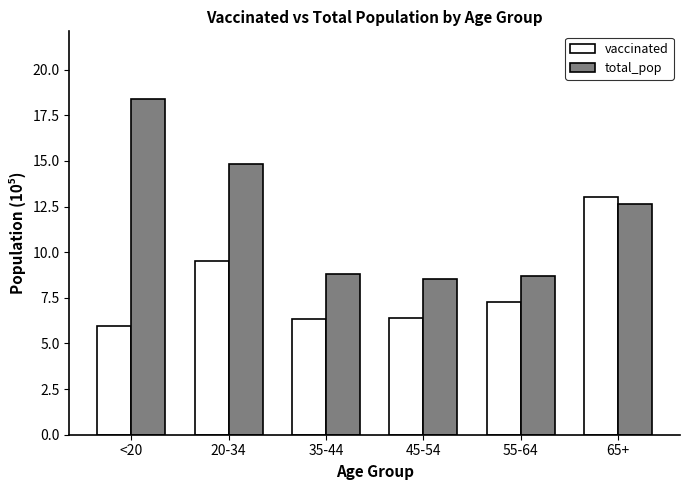

What is the total value across all series at 55-64?

16.0